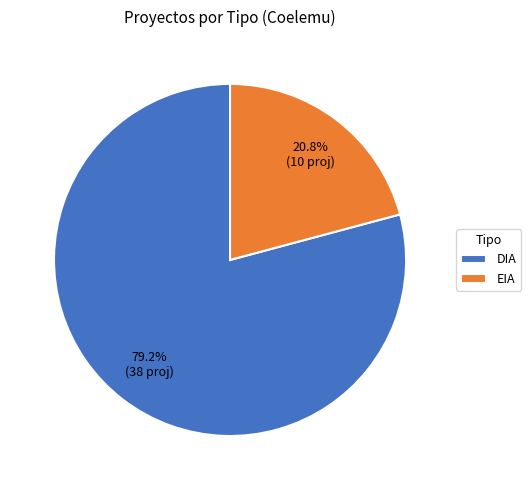

Is there any slice that represents more than half of the pie?

Yes